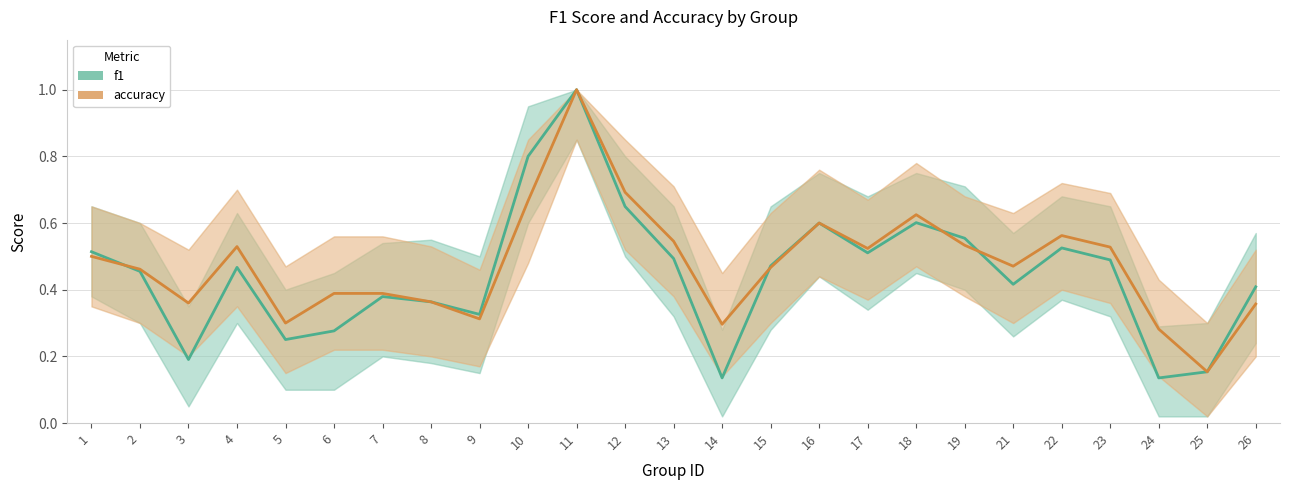

True or false: accuracy has a value of 0.4 at 6.

True